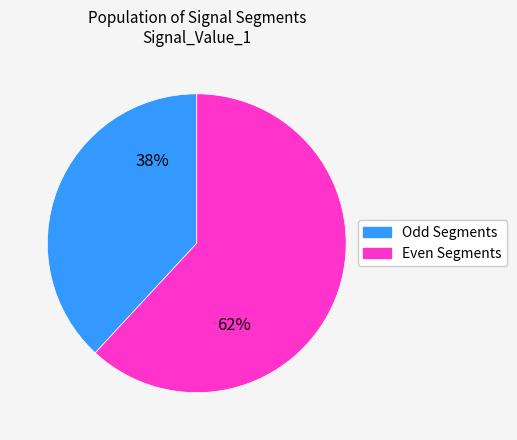

To the nearest percent, what is the average slice percentage?

50%